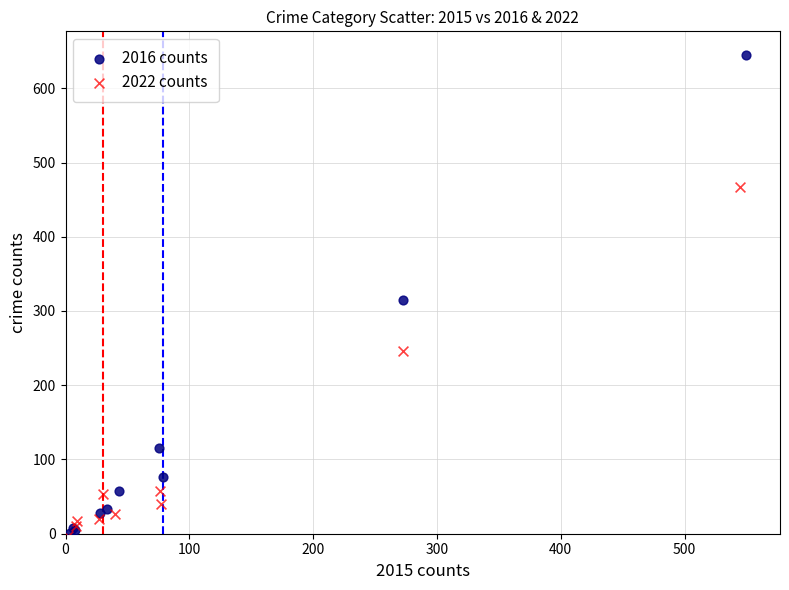

Which series has the largest Y range (max minus min)?

2016 counts